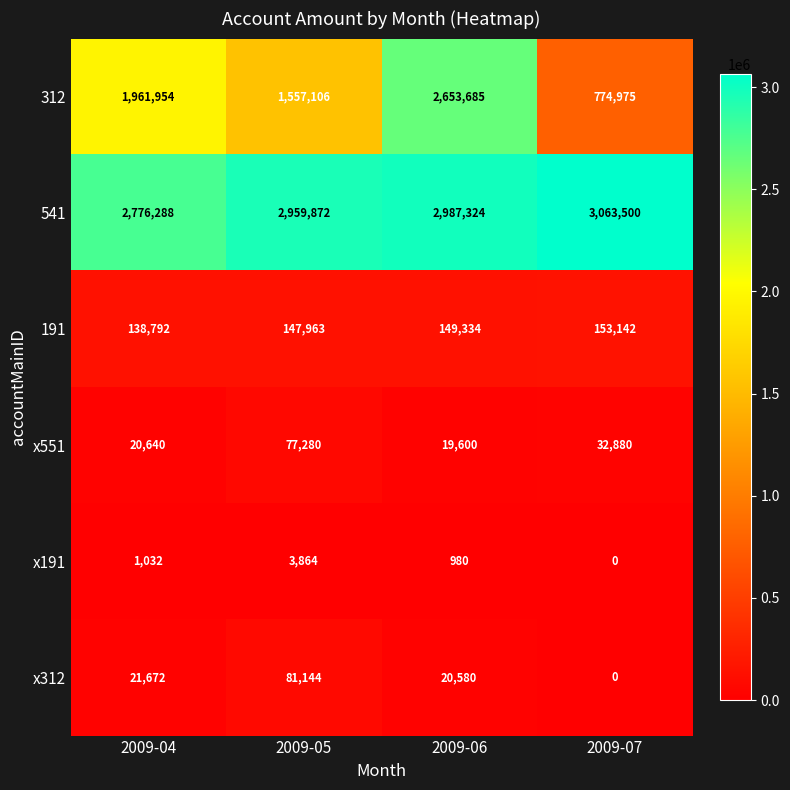

At which category is the sum across all series the highest?

2009-06